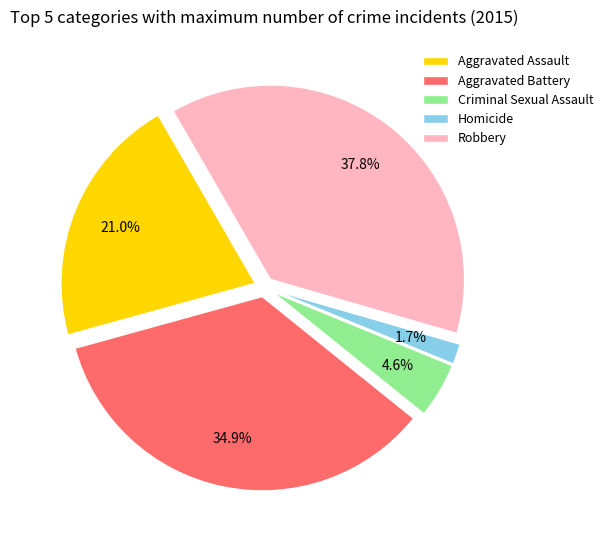

Does Aggravated Assault account for over 50% of the chart?

No